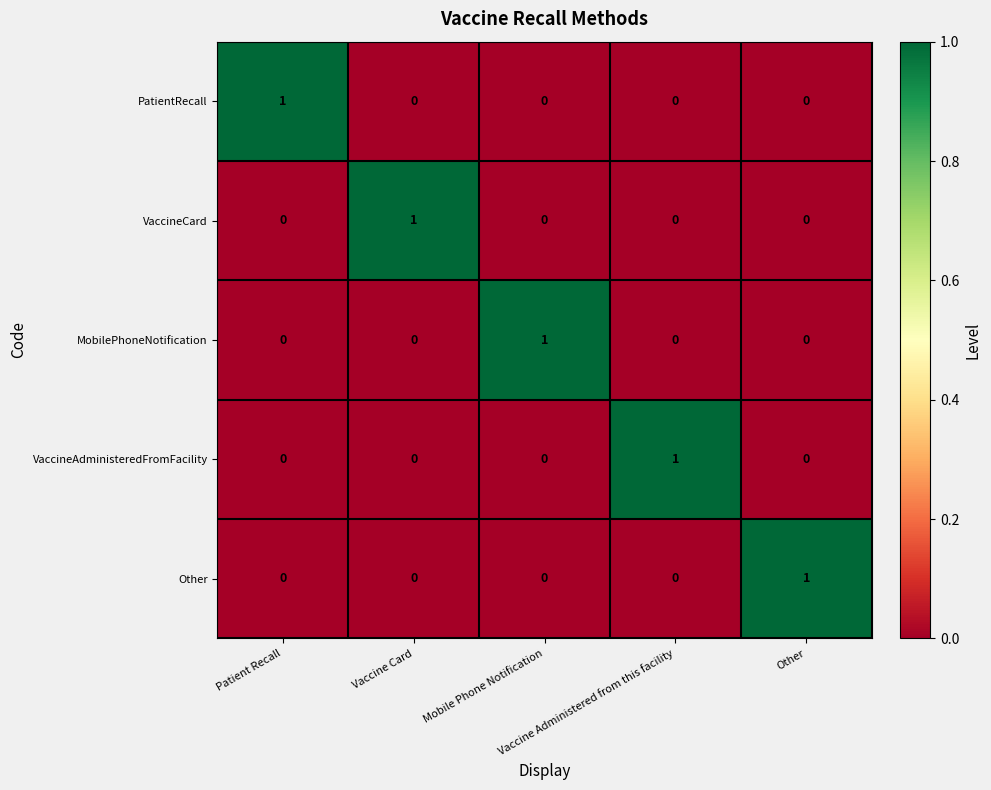

How many VaccineCard values are between 0 and 1?

5